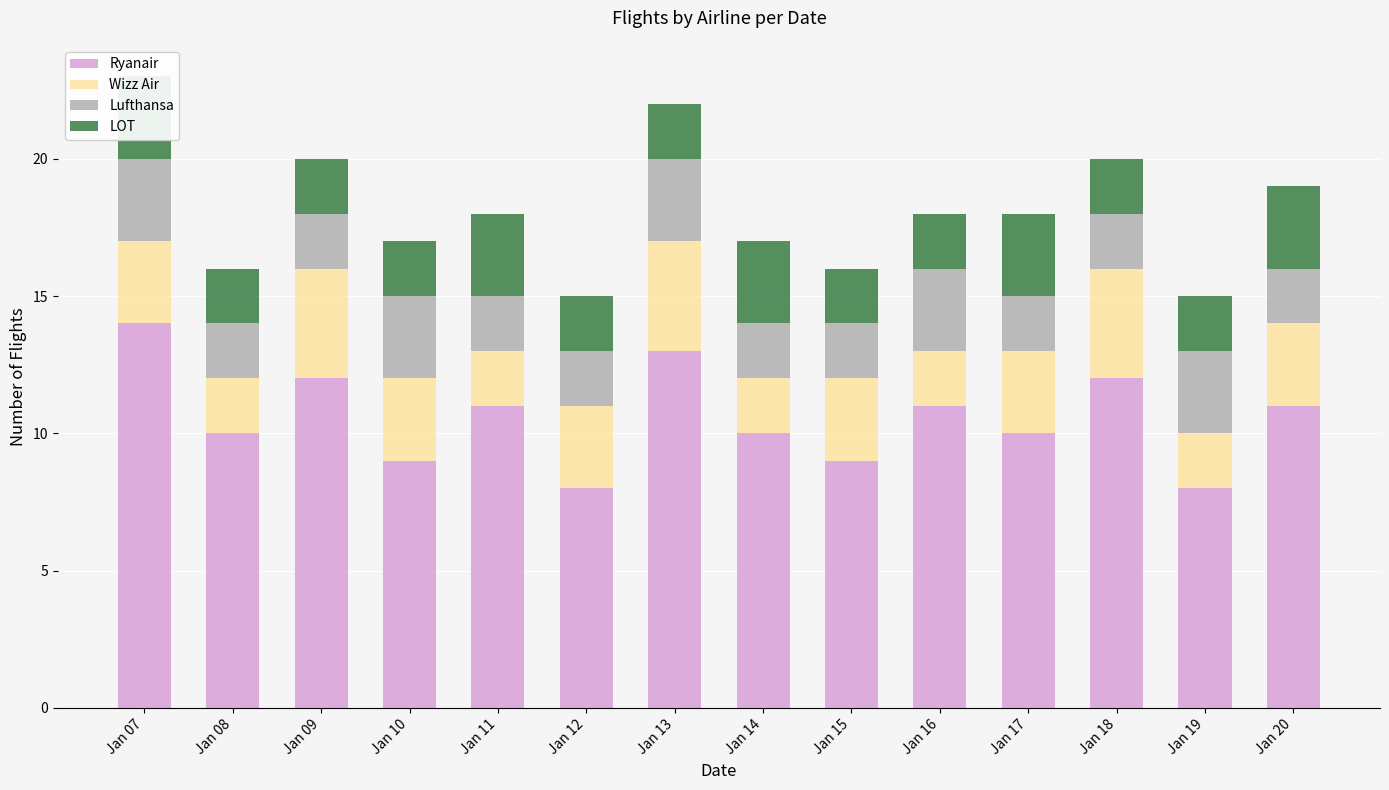

Where is LOT nearest to the value 2?

Jan 08